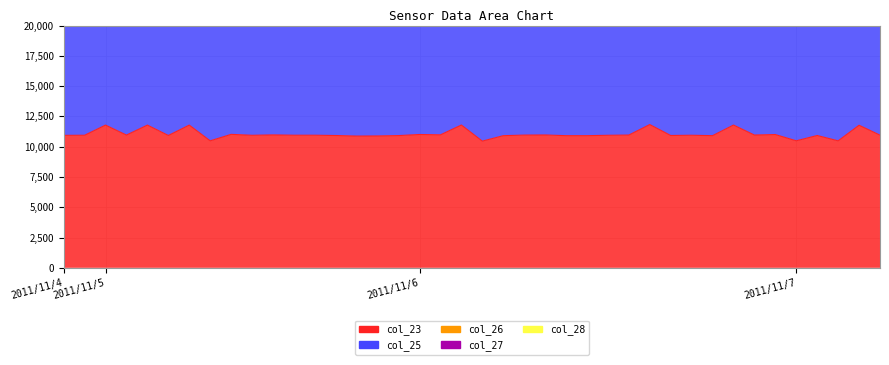

What is the highest value of the col_23 series?

11824.7